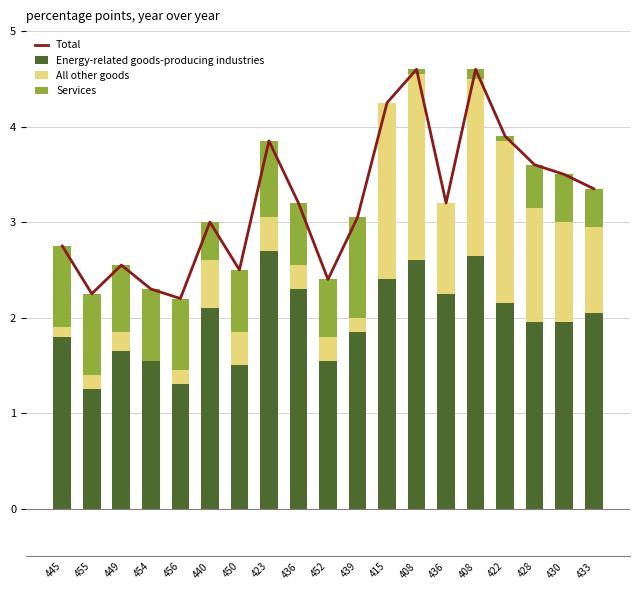

Does the chart contain any negative values?

No